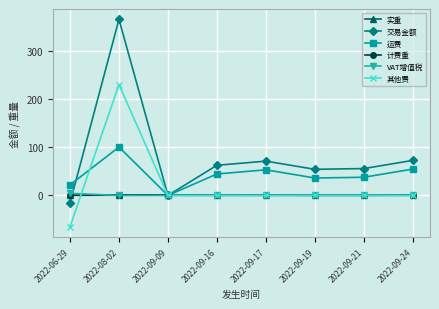

At which label does 运费 reach its minimum?

2022-09-09